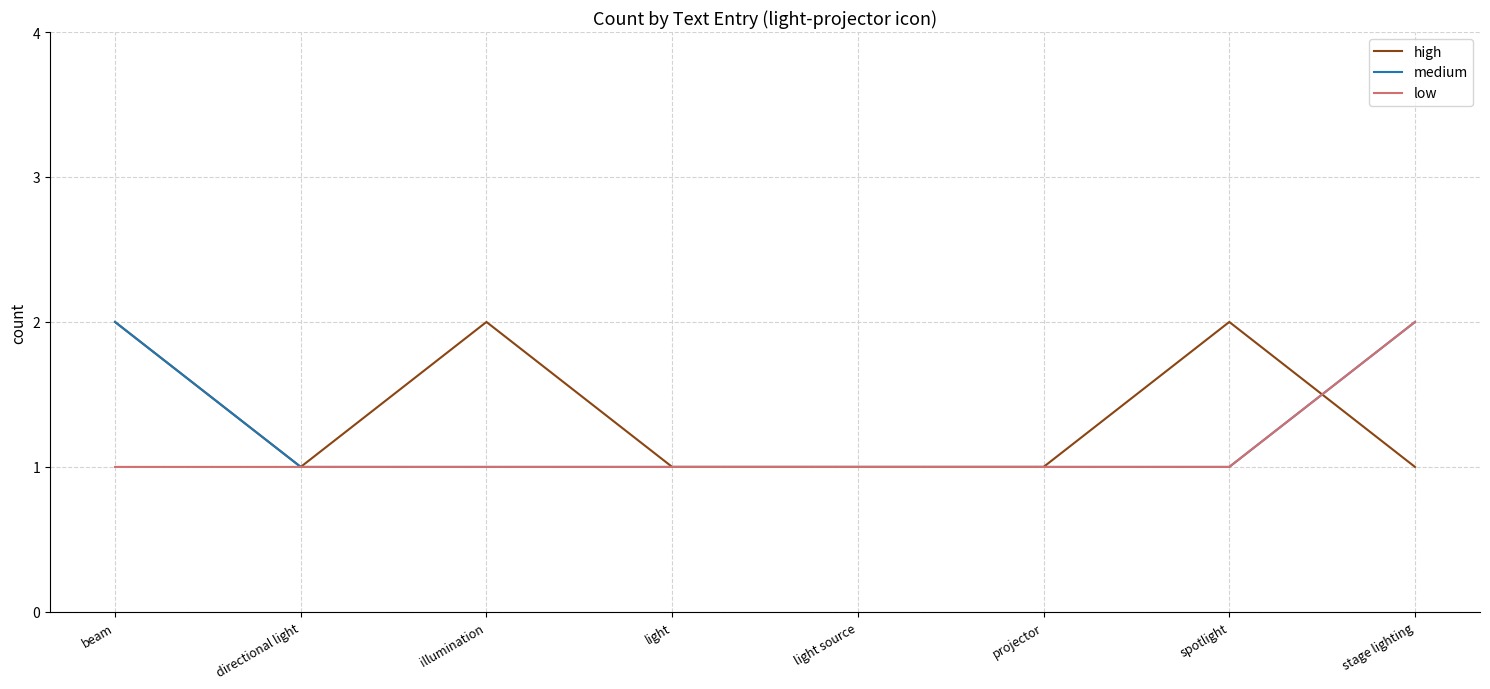

What is the sum of the low values at illumination and directional light?

2